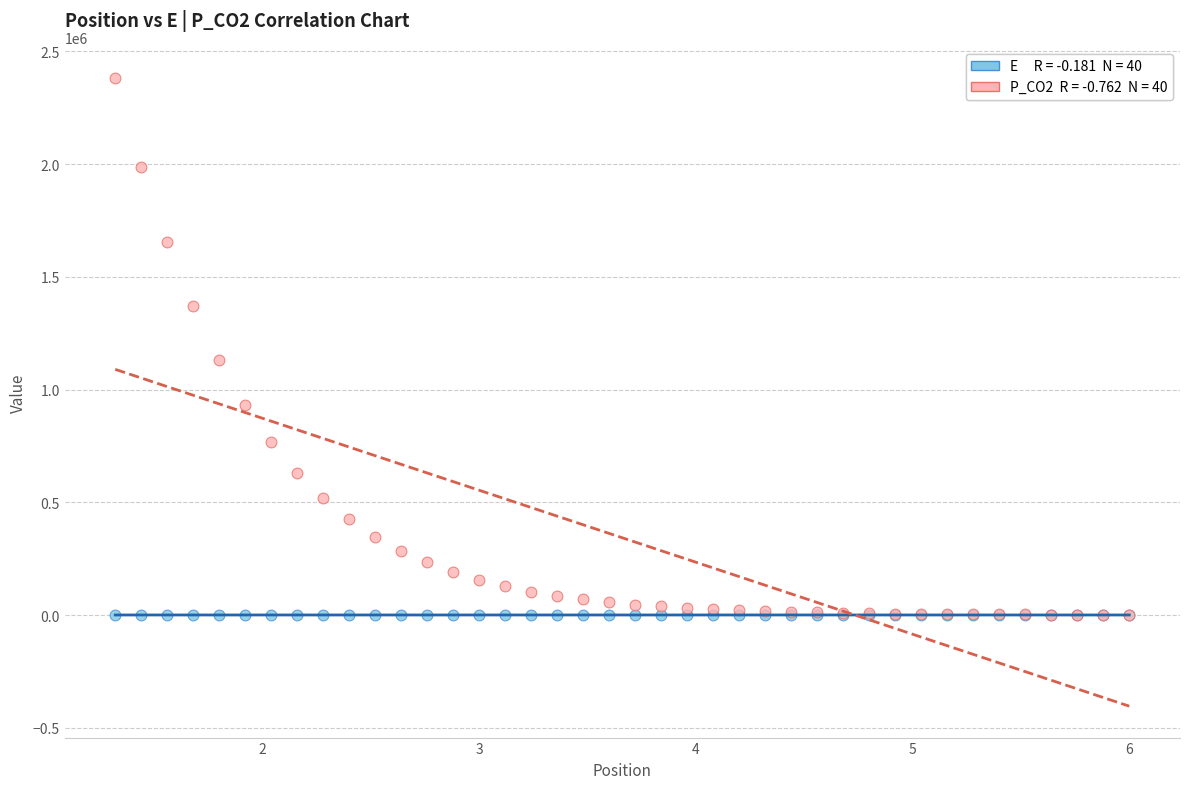

Across all series, what Y value is closest to 1190165?

1131766.9